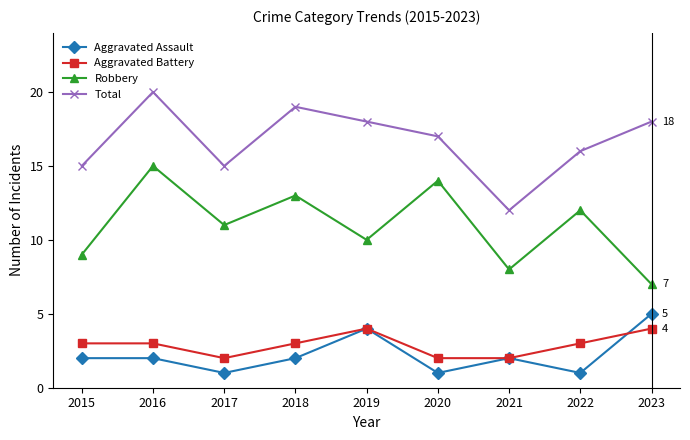

At which category does Aggravated Assault reach its first local valley?

2017